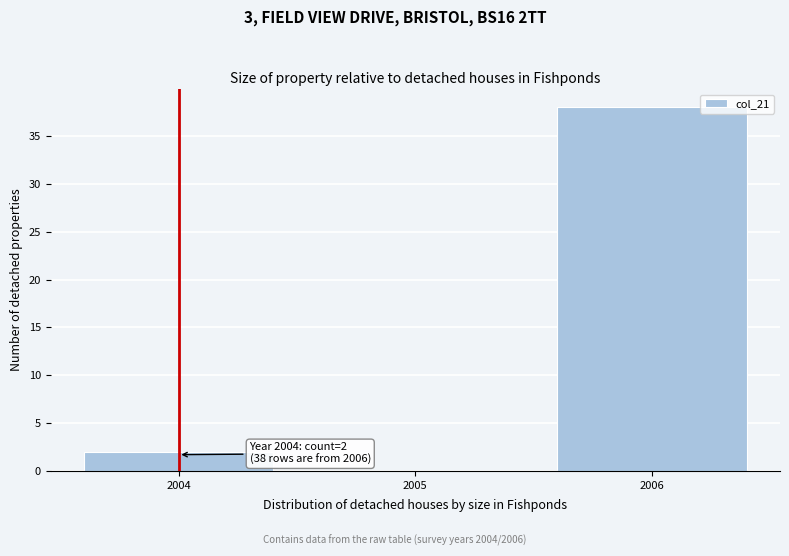

Reading left to right, transcribe all the data shown in this chart.

2004=2	2005=0	2006=38